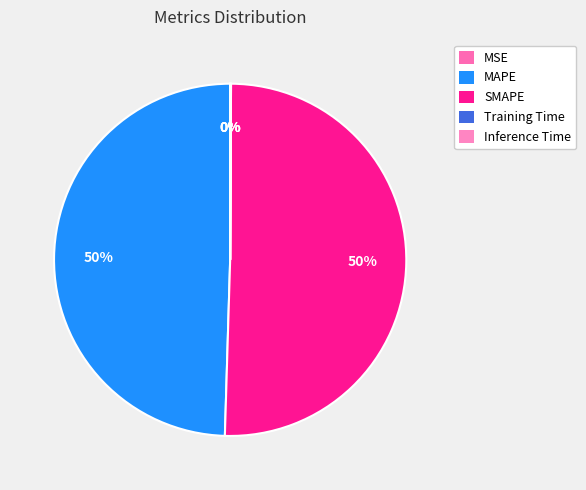

What portion of the pie excludes SMAPE?

49.6%